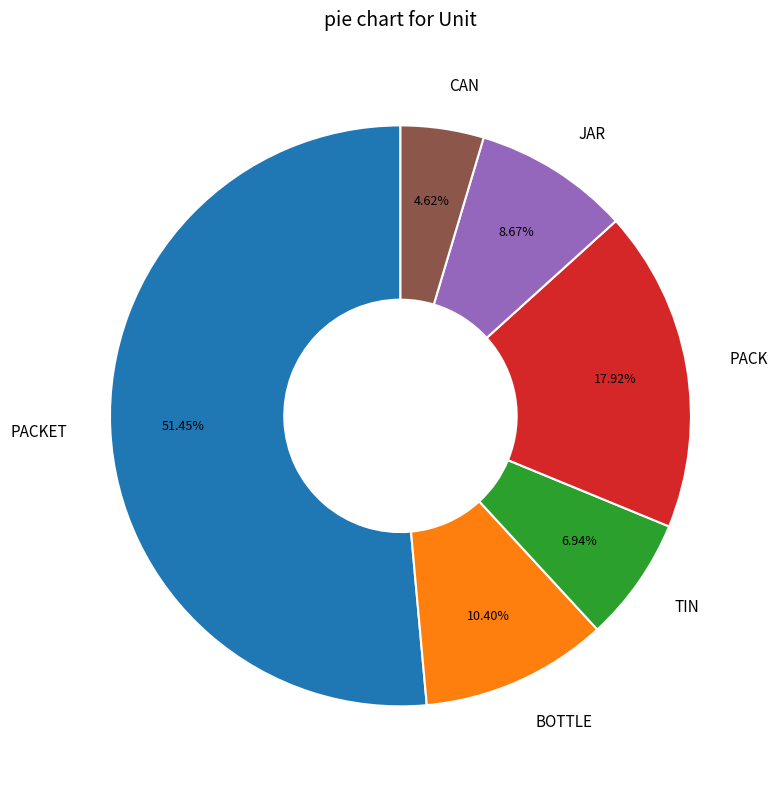

To the nearest percent, what portion does BOTTLE represent?

10%